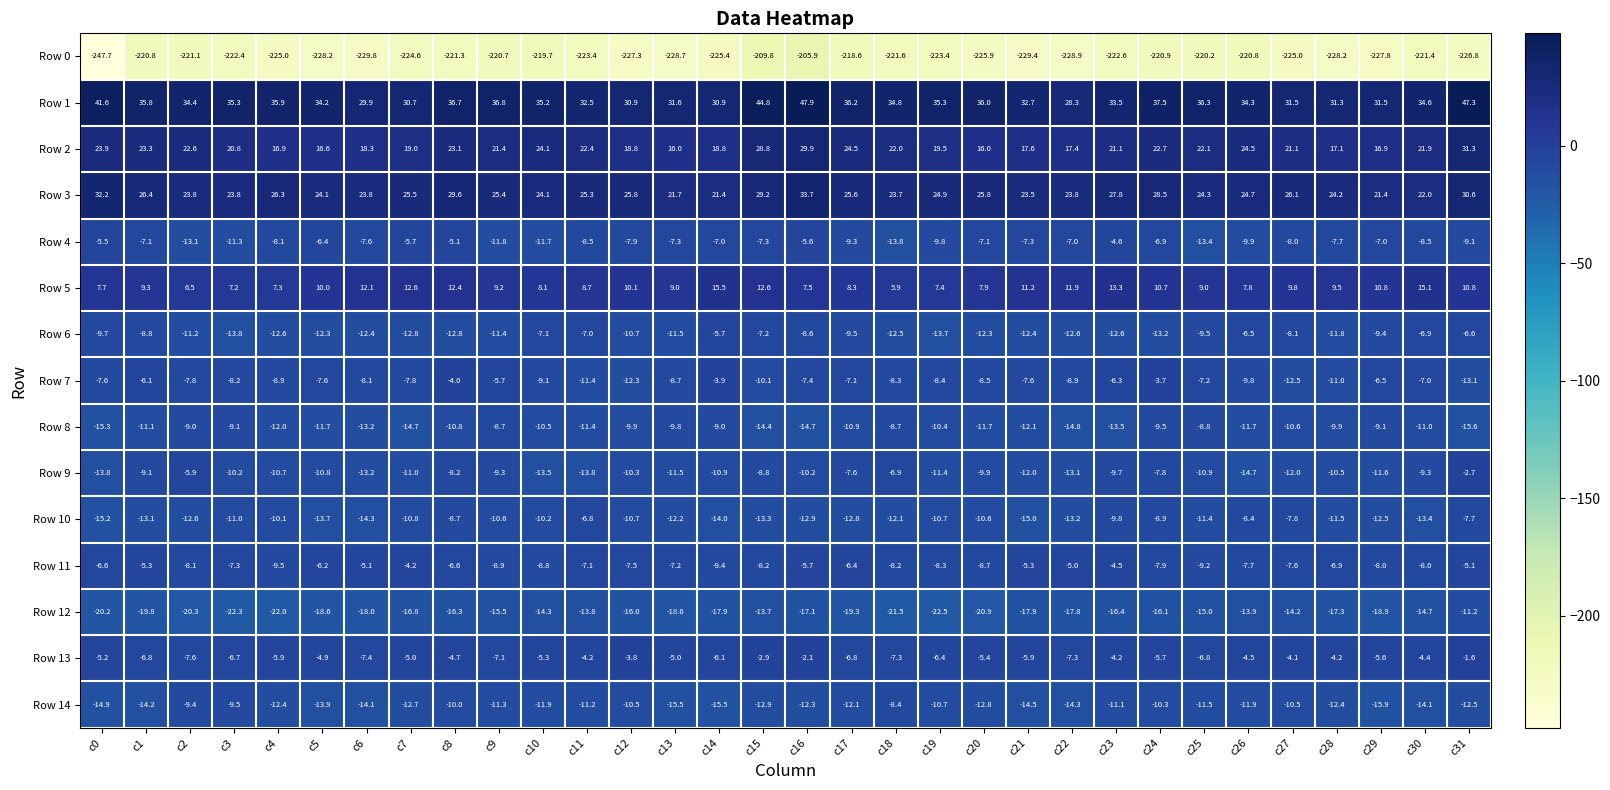

The Row 1 series shows 31.6 at c13. True or false?

True